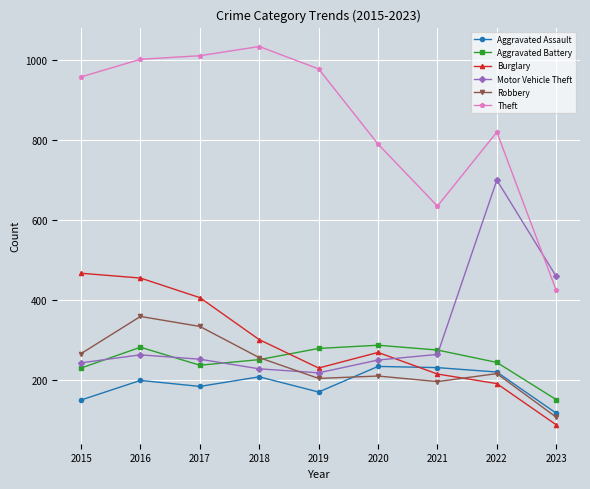

True or false: Burglary and Theft intersect in this chart.

False